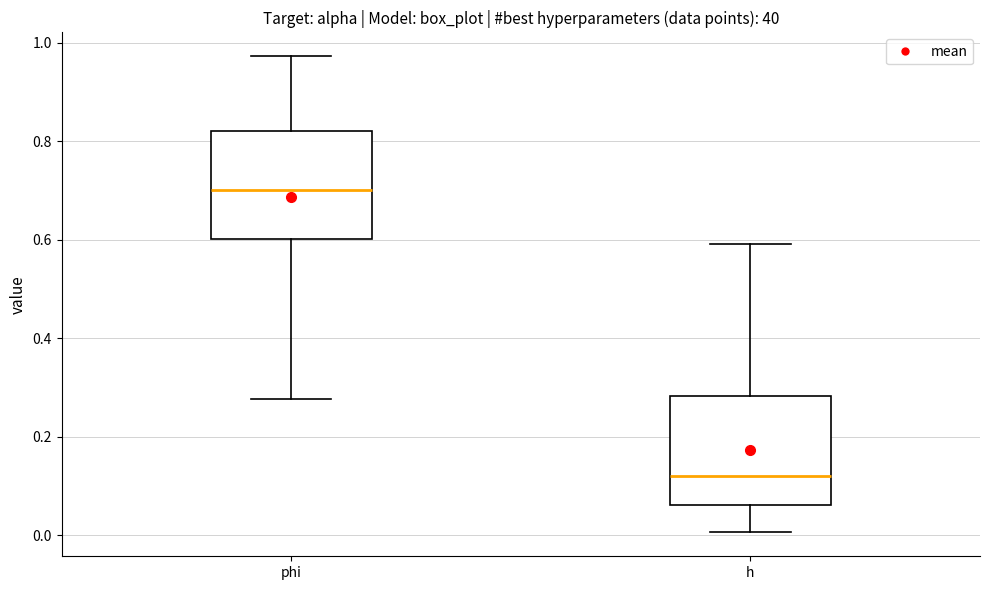

Reading left to right, read every box against the y-axis: the position of its median line, the range the box covers, and the ends of its whiskers. The values are not printed on the chart, so give them approximately, as read against the axis.

phi: median 0.70, box 0.60 to 0.82, whiskers 0.28 to 0.98
h: median 0.12, box 0.06 to 0.28, whiskers 0.00 to 0.60